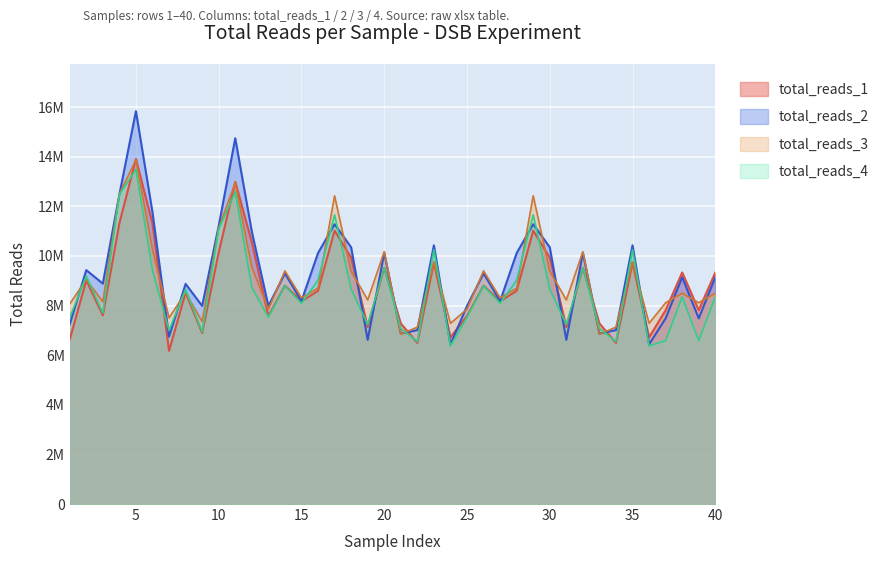

Which series has the largest range (max minus min)?

total_reads_2